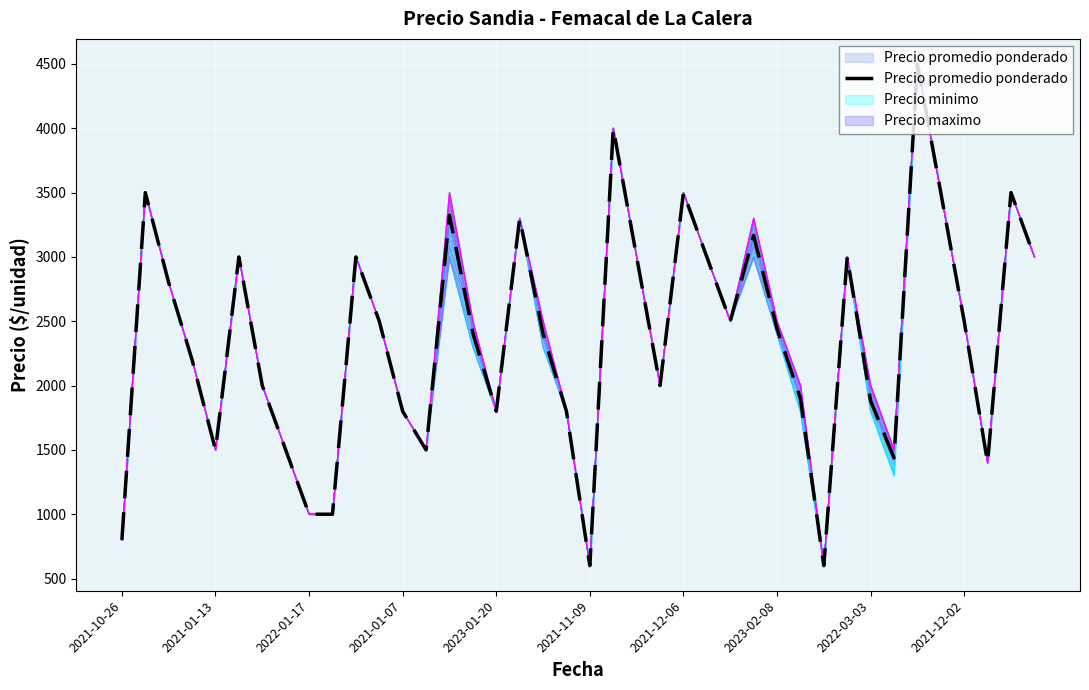

Approximately how many times larger is the value at 24 compared to 25?

1.2